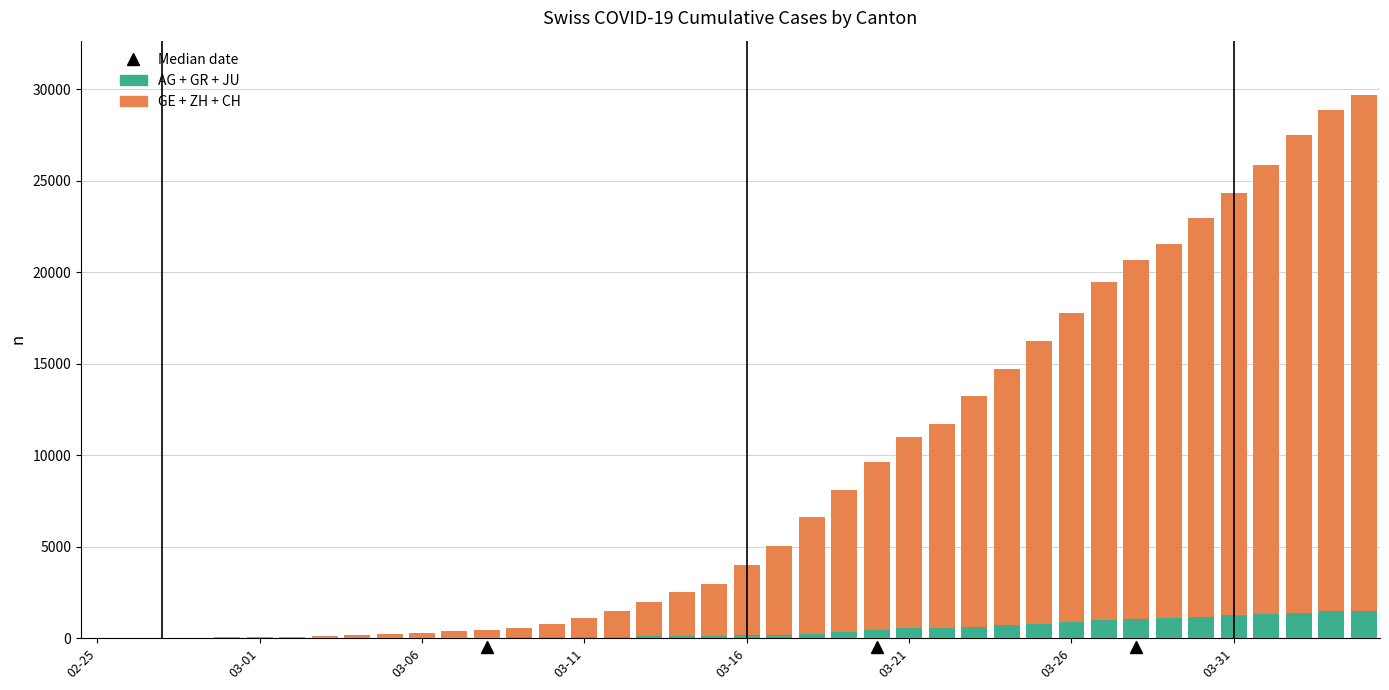

How many categories are shown in the chart?

40